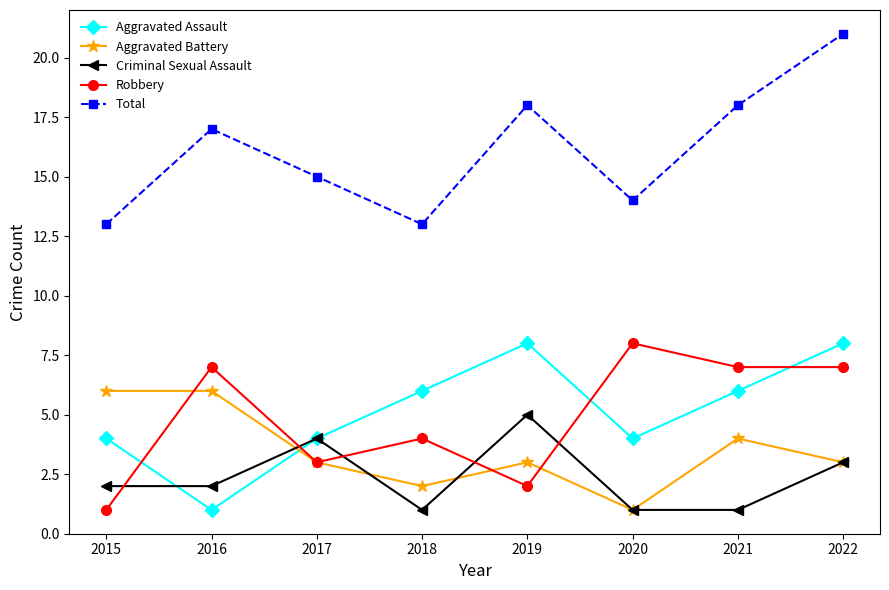

At how many categories does at least one series exceed 4?

8